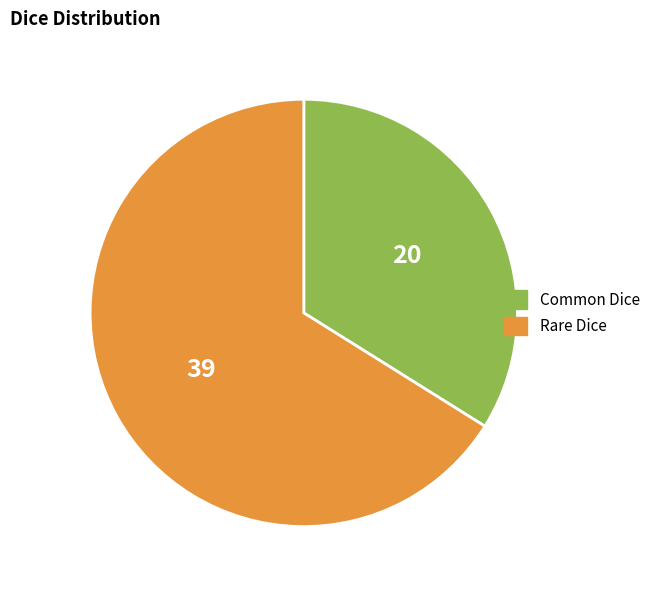

How many segments does this pie chart have?

2